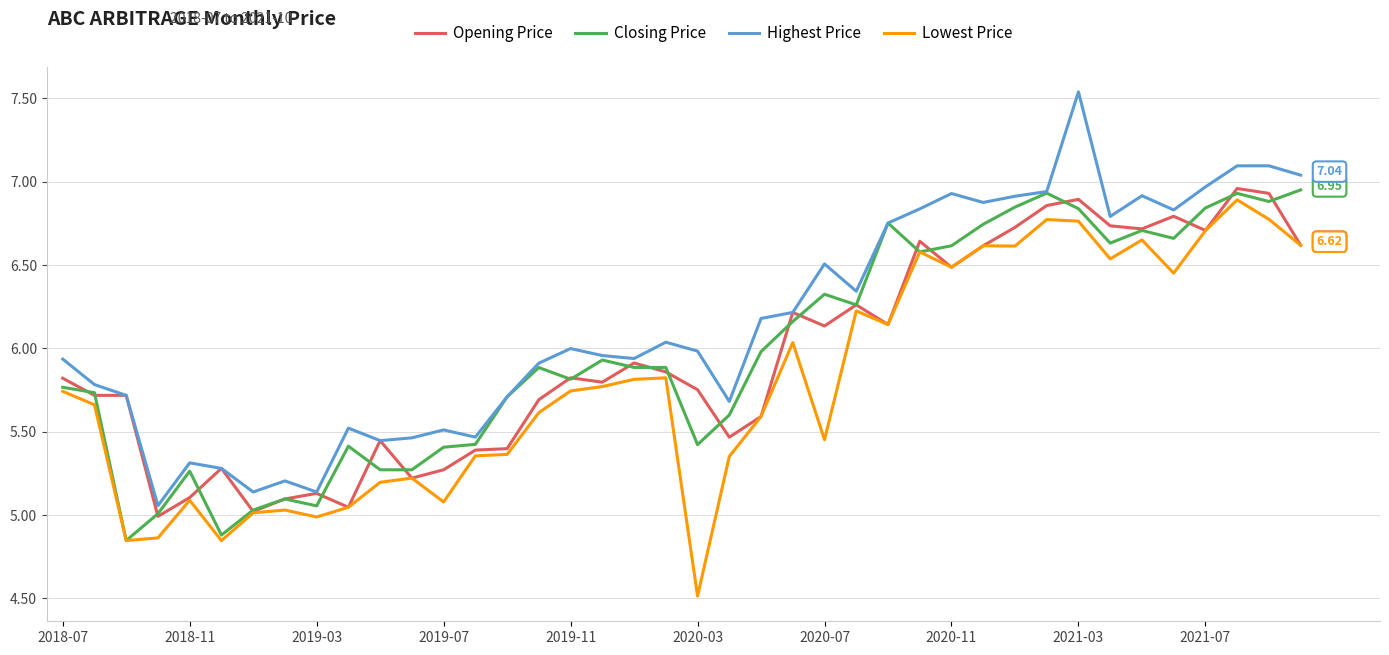

Which series has the largest total across all categories?

Highest Price